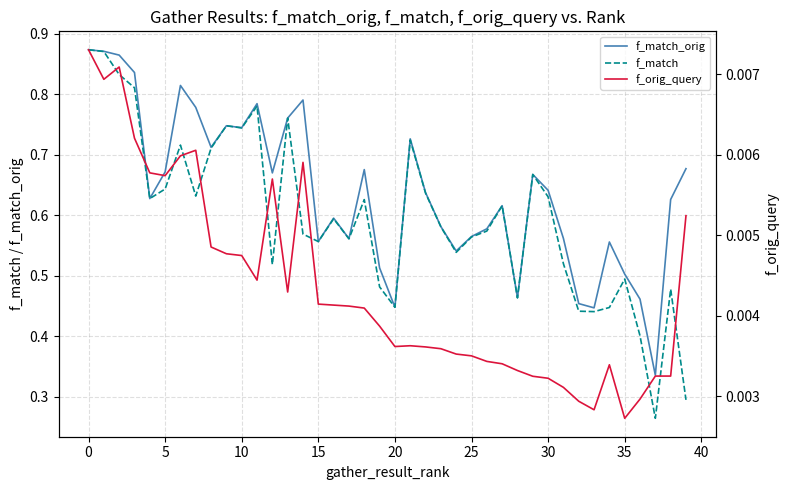

Which has a higher value, 27 or 14?

14